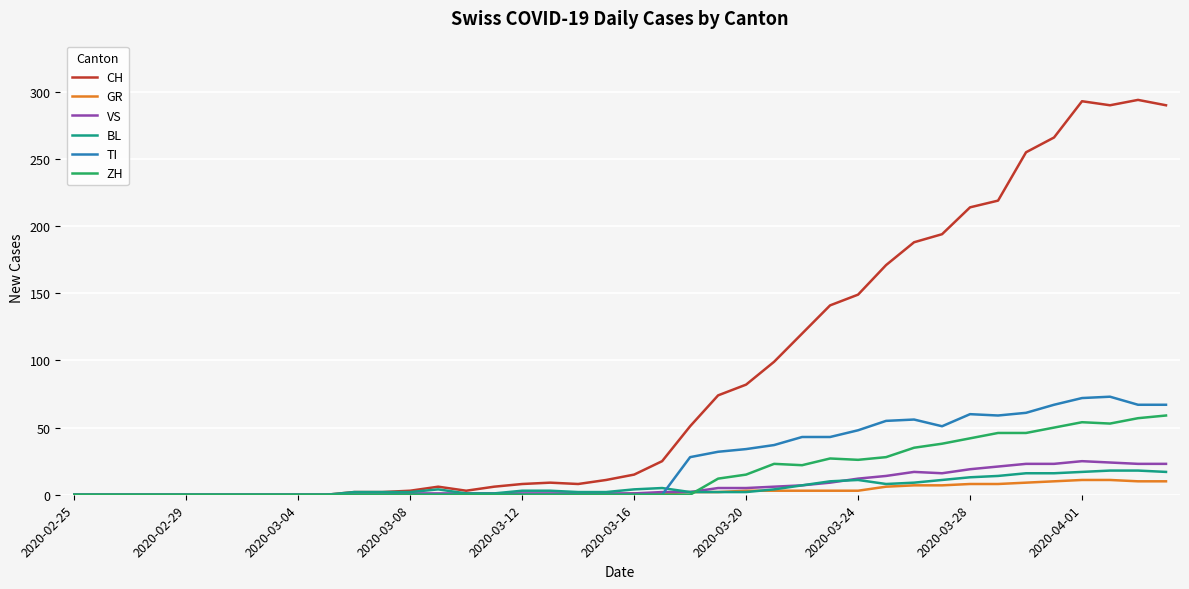

Which series has the widest spread of values?

CH